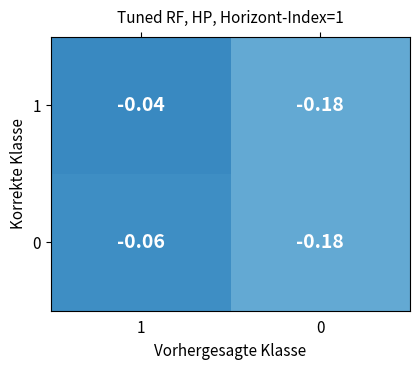

Is the value of 0 at 1 greater than the value of 1 at 0?

Yes